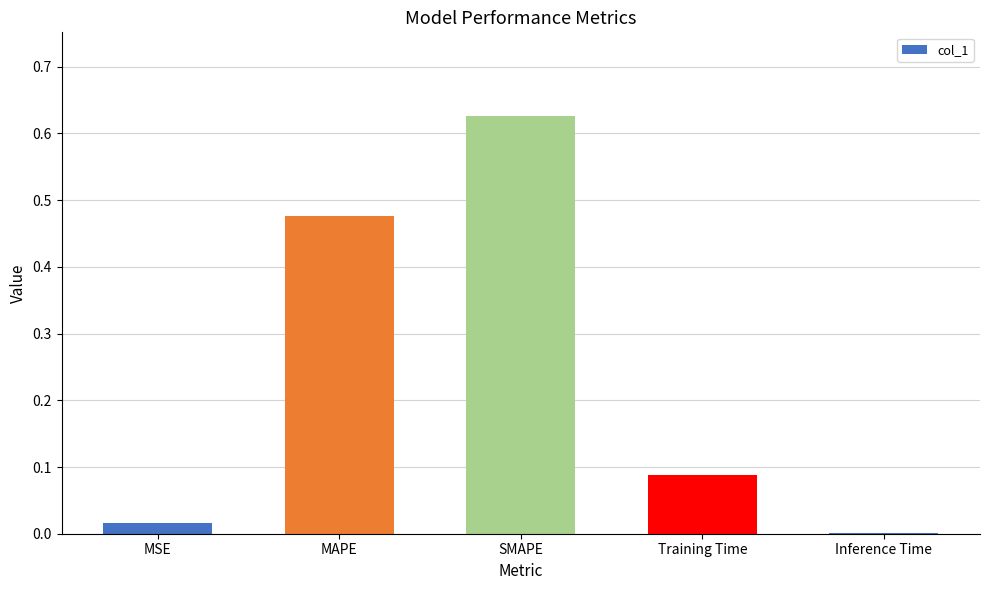

At which category does the chart reach its peak across all series?

SMAPE